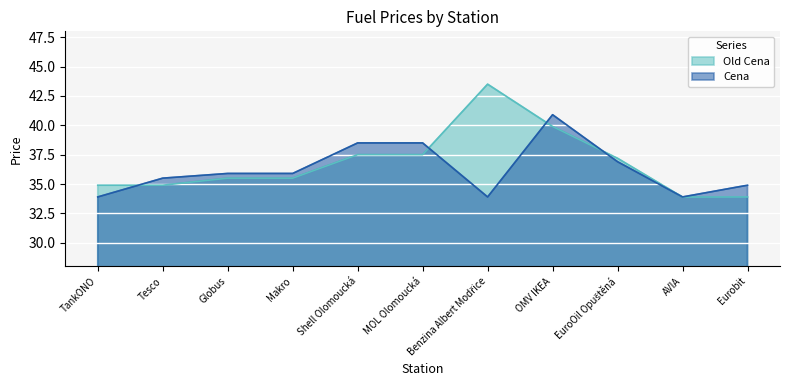

At Tesco, list the series in order from smallest to largest.

Old Cena, Cena